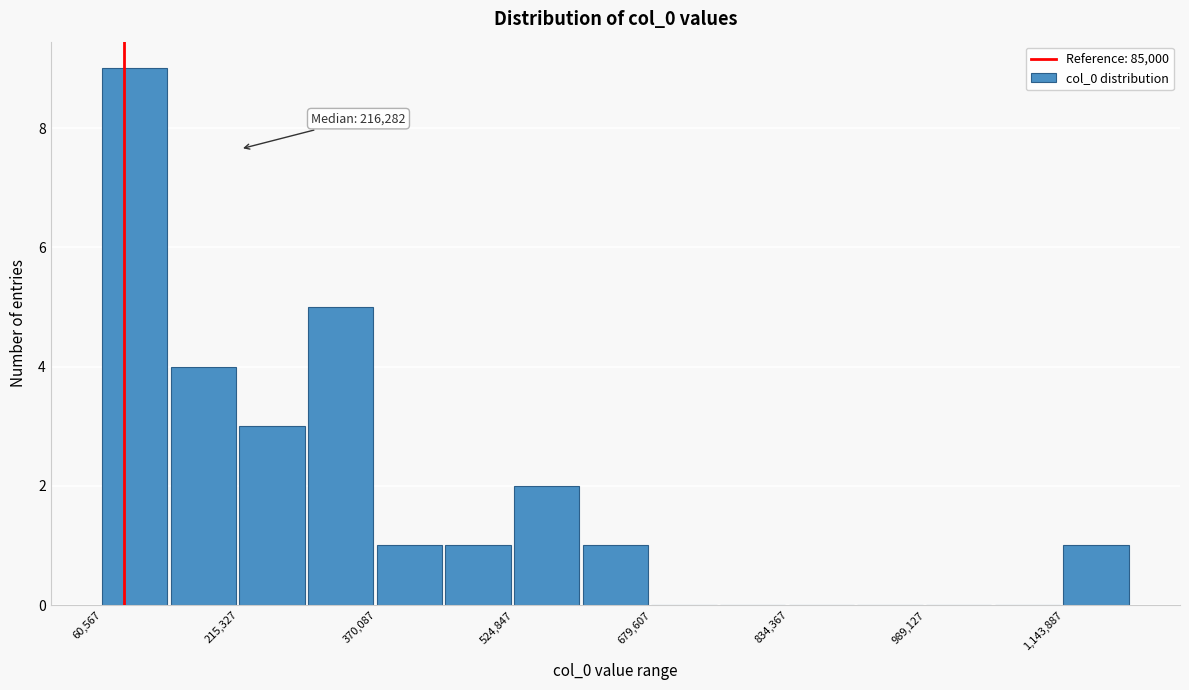

Read against the x-axis, roughly where is the centre of the tallest bar?

100000